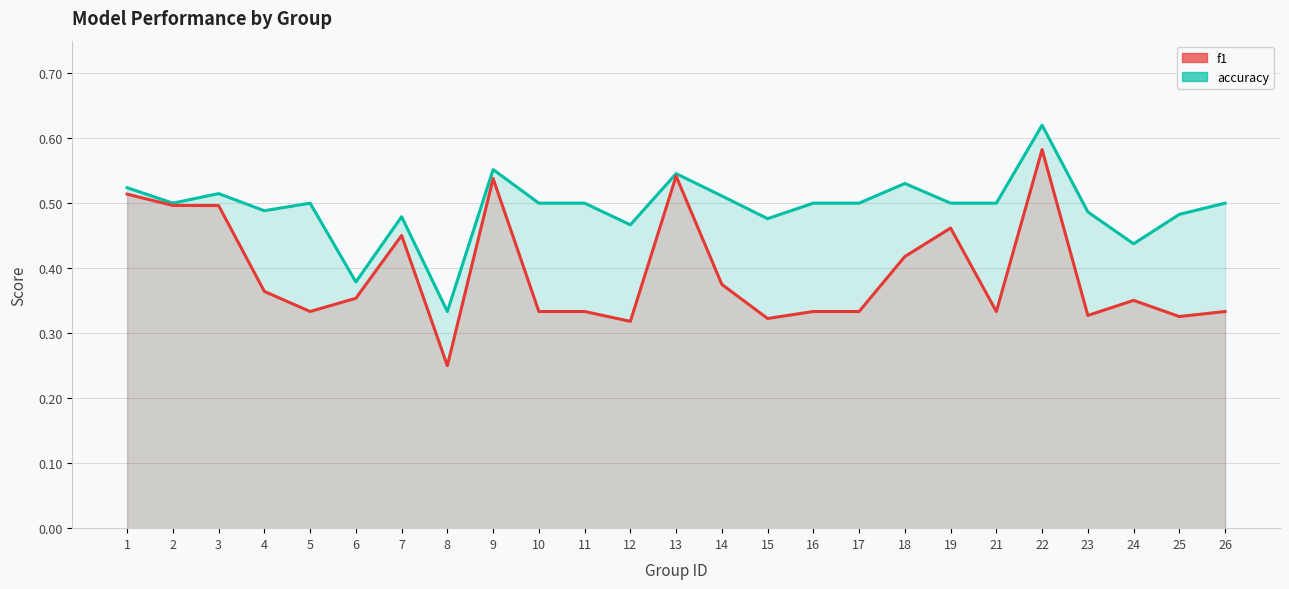

Reading left to right, transcribe all the data shown in this chart.

f1: 0.5	0.5	0.5	0.4	0.3	0.4	0.5	0.2	0.5	0.3	0.3	0.3	0.5	0.4	0.3	0.3	0.3	0.4	0.5	0.3	0.6	0.3	0.4	0.3	0.3
accuracy: 0.5	0.5	0.5	0.5	0.5	0.4	0.5	0.3	0.6	0.5	0.5	0.5	0.5	0.5	0.5	0.5	0.5	0.5	0.5	0.5	0.6	0.5	0.4	0.5	0.5